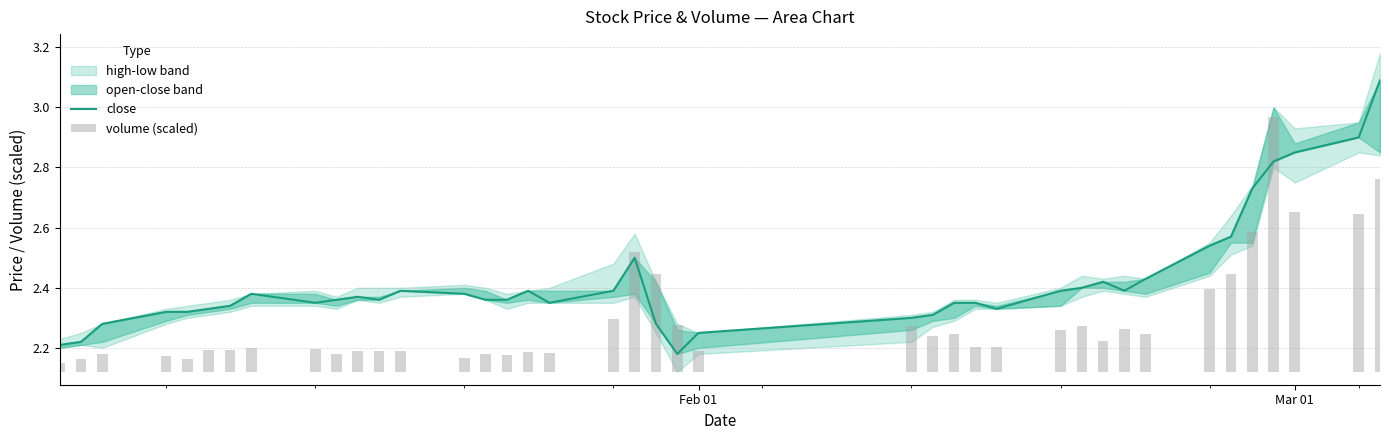

True or false: close has a value of 1.2 at 13.

False